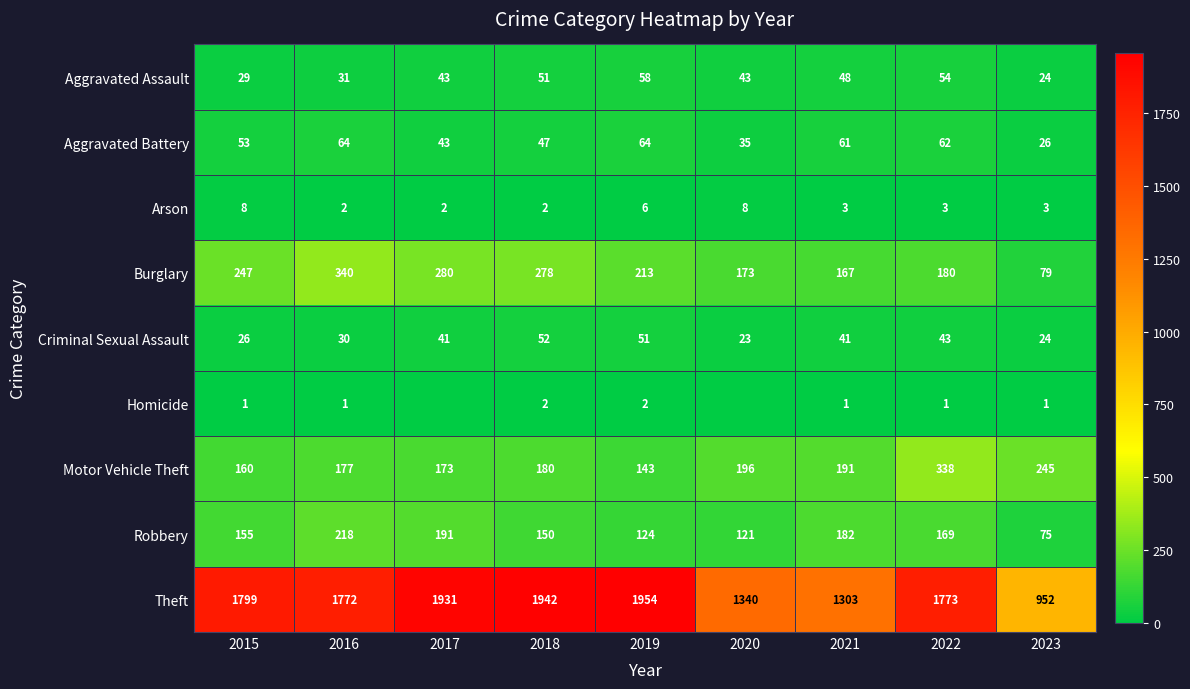

What is the average value of the Robbery series?

154